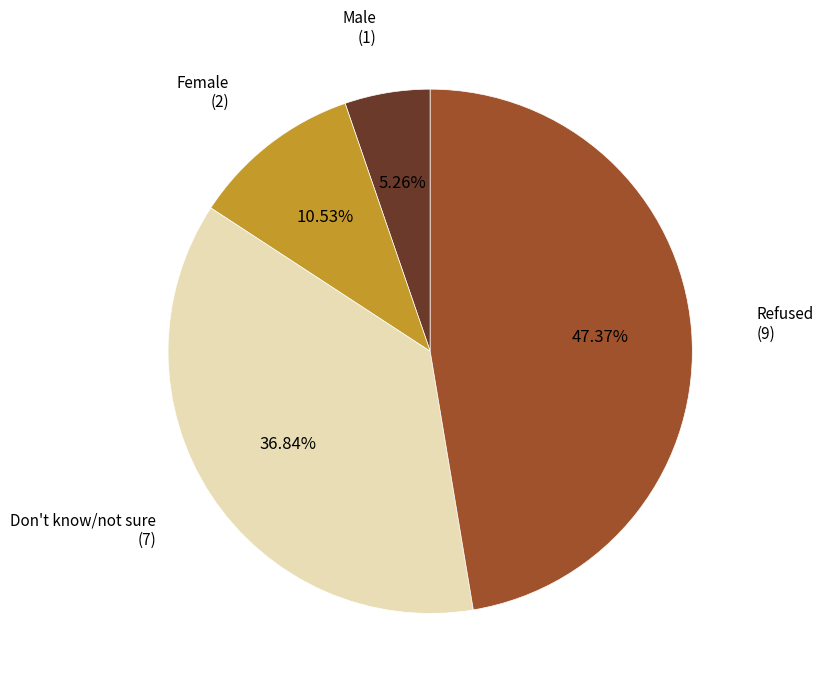

Is there any slice that represents more than half of the pie?

No